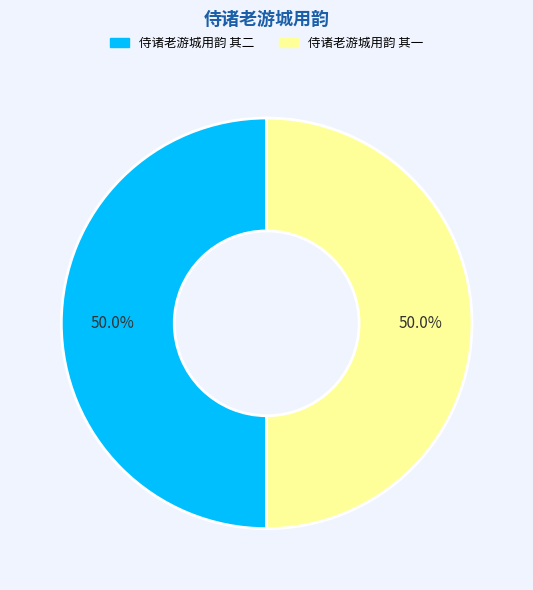

How many slices are in this pie chart?

2